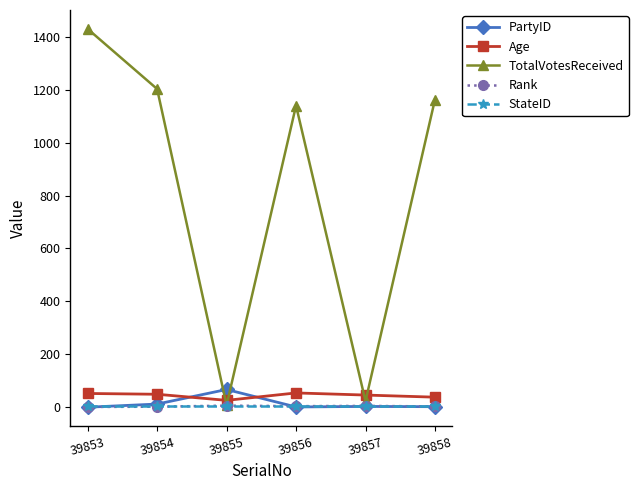

What are all the series names shown in the legend?

PartyID, Age, TotalVotesReceived, Rank, StateID